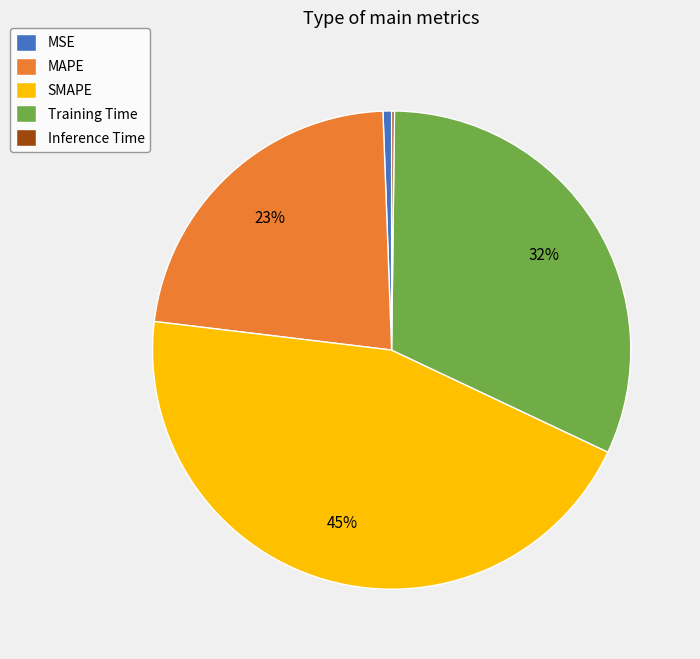

Which category has the biggest portion of the pie?

SMAPE